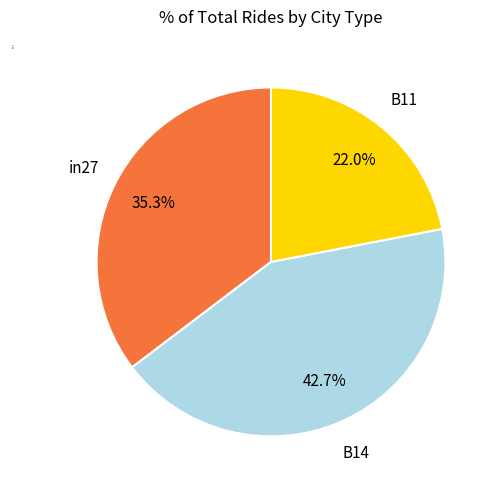

Rank the categories by value from highest to lowest.

B14, in27, B11